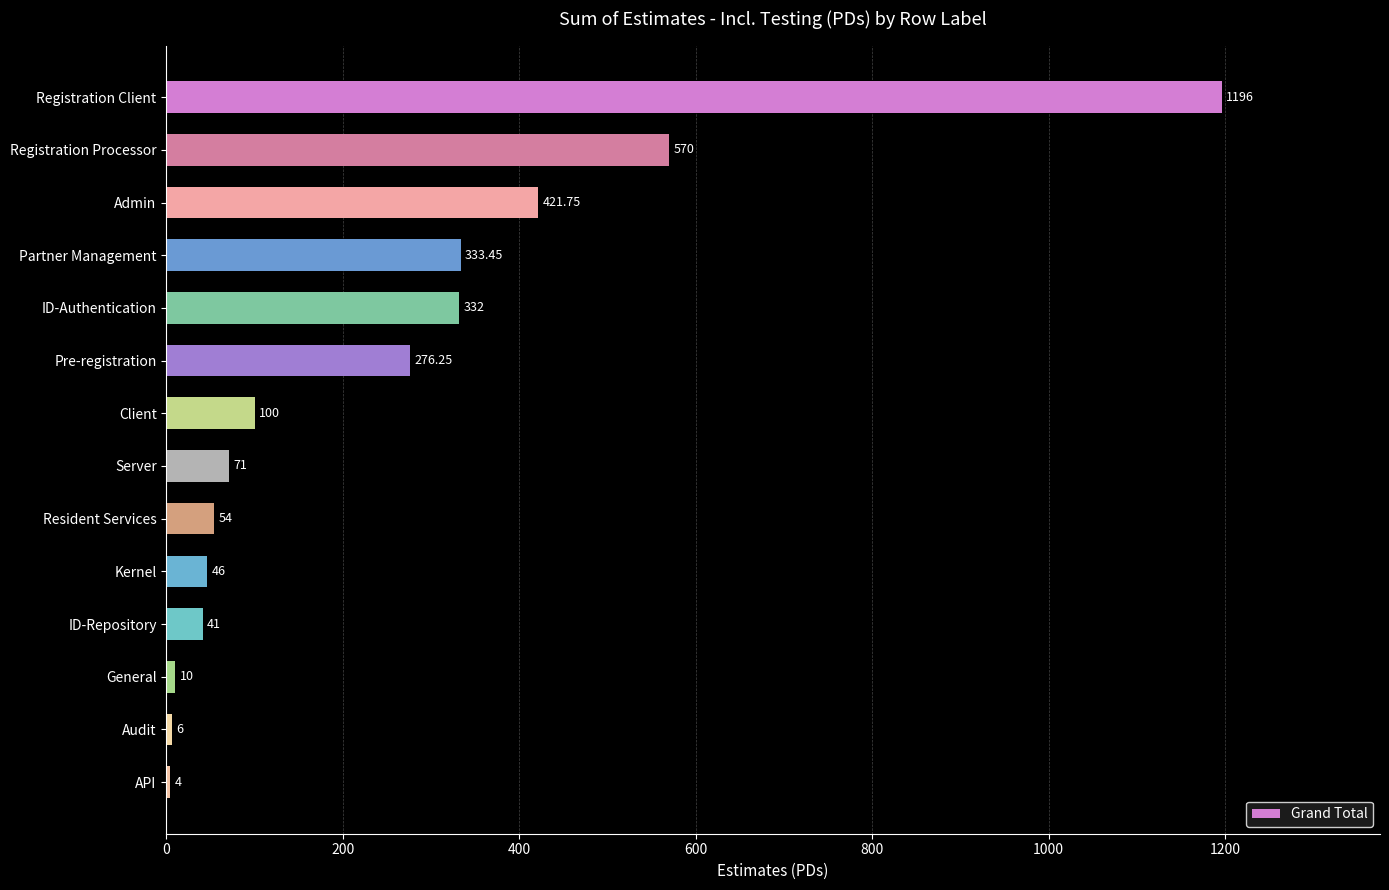

What is the sum of the values at Kernel and Registration Client?

1242.0